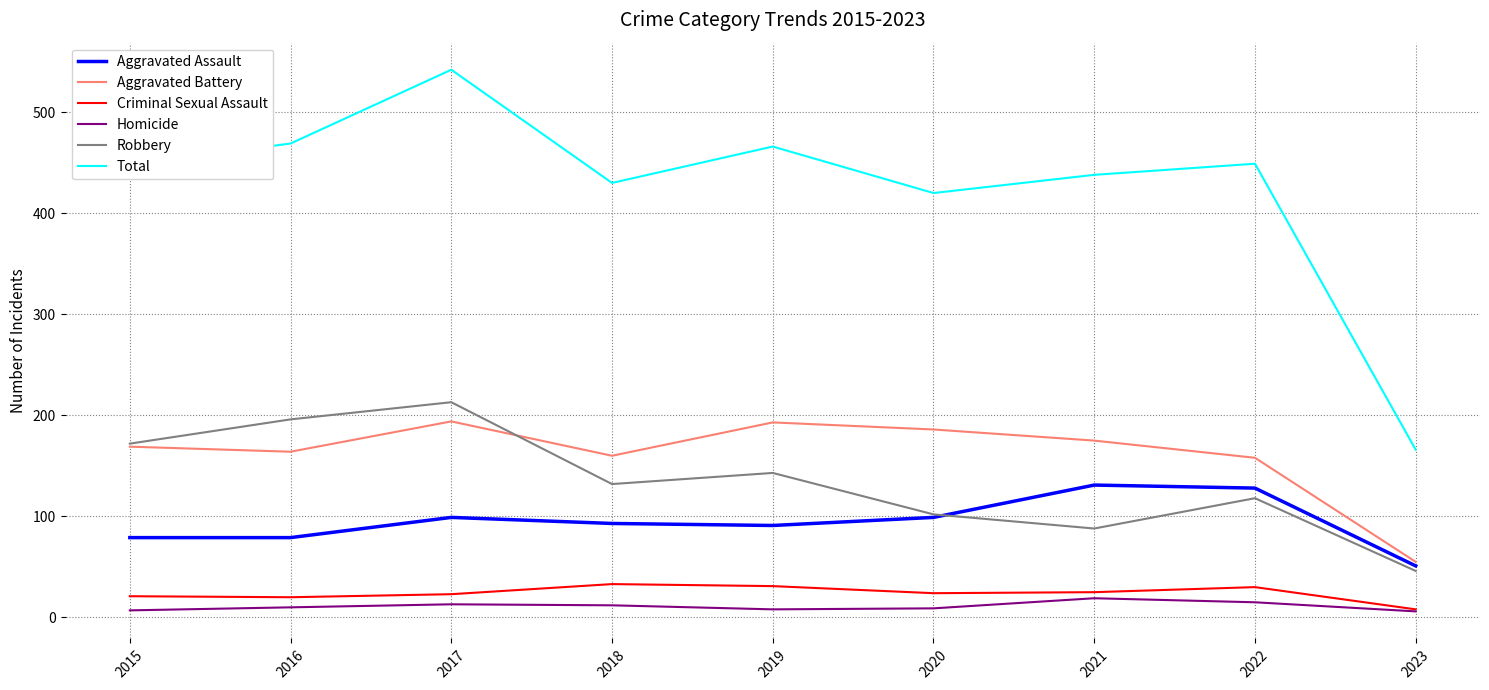

True or false: Robbery and Total cross at least once.

False